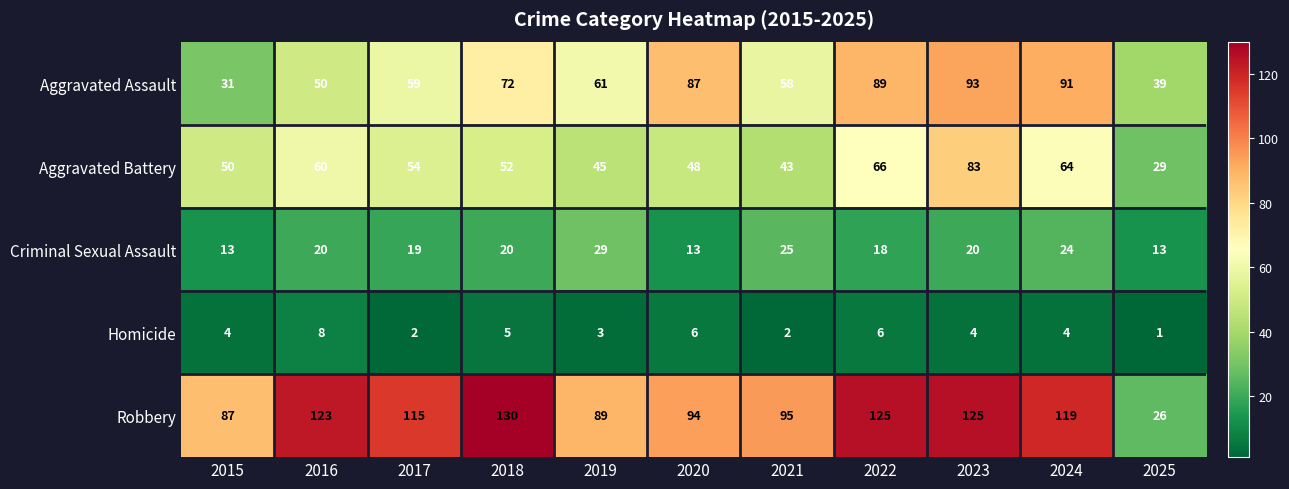

True or false: Robbery has a value of 94 at 2020.

True